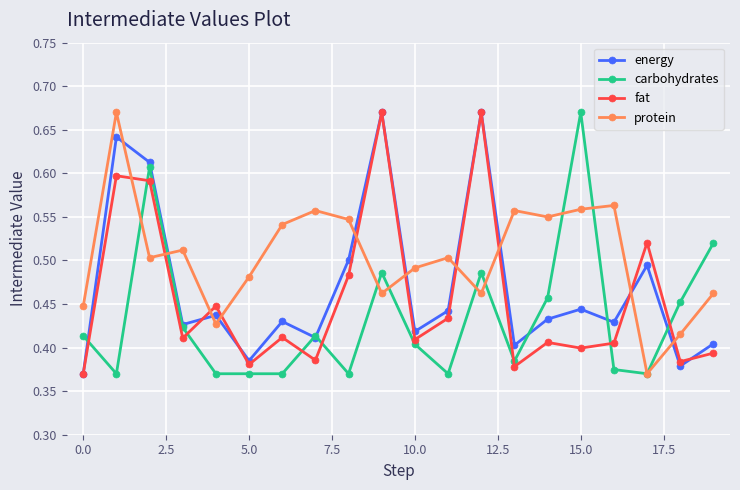

Rank the series by their average value, from highest to lowest.

protein, energy, fat, carbohydrates